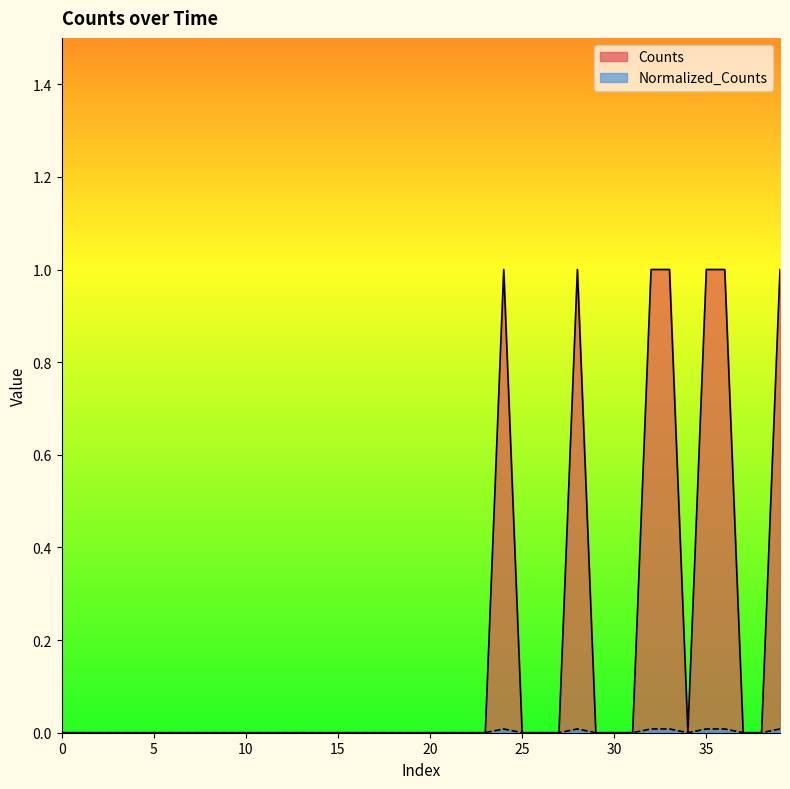

How many Normalized_Counts values are between 0 and 1?

40